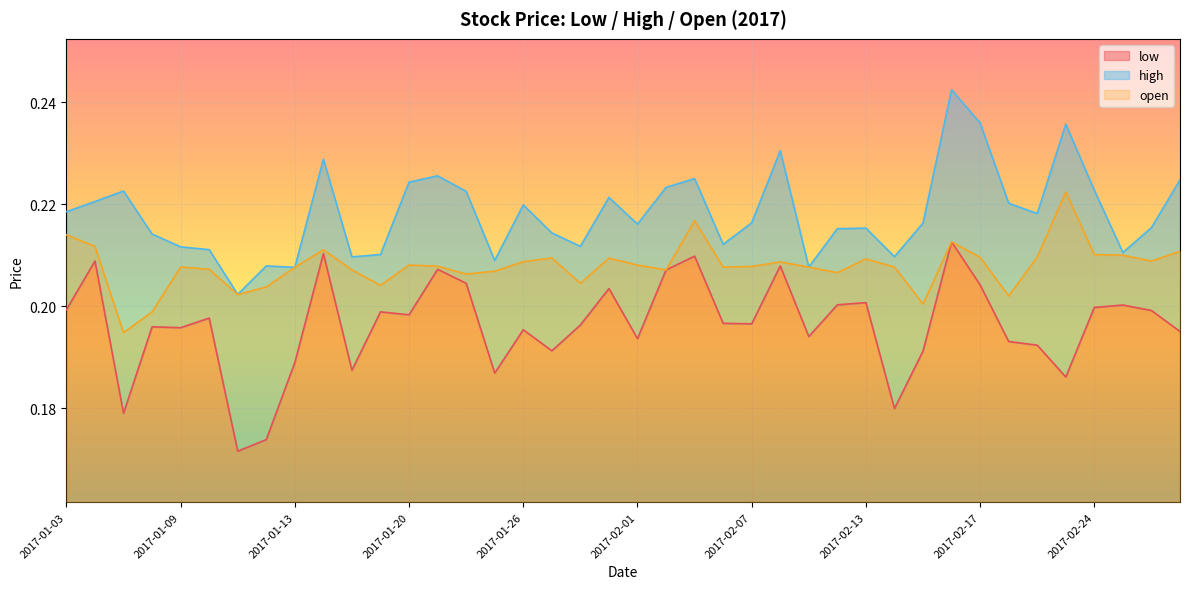

What is the label of the 14th point from the right?

2017-02-09